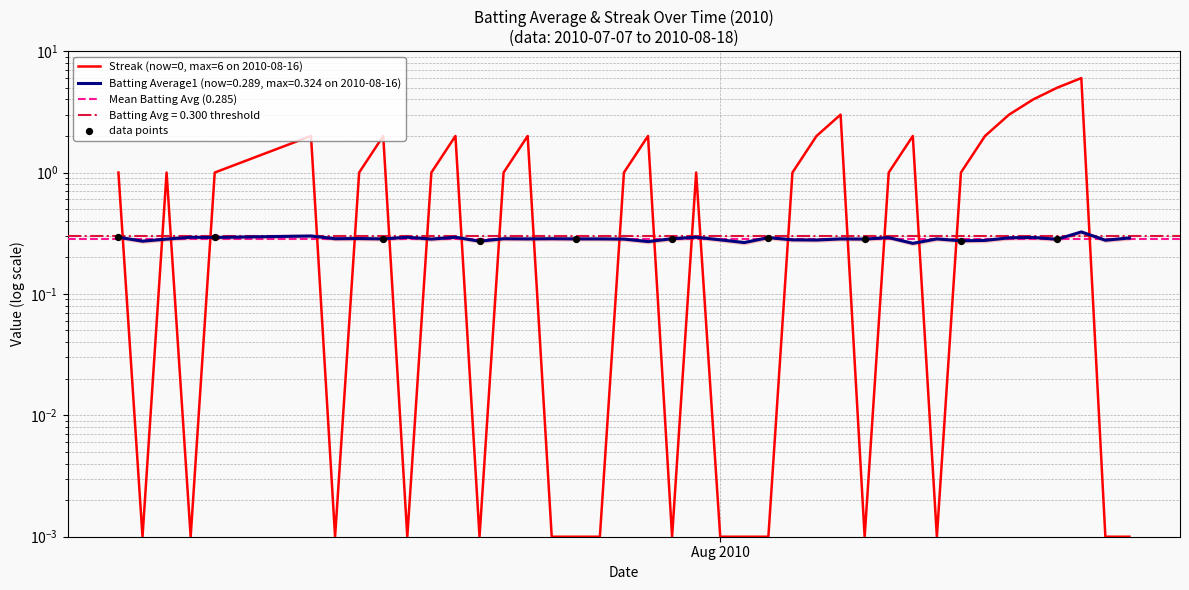

Is the value of Batting Average1 at 2010-07-21 greater than the value of Streak at 2010-07-19?

Yes